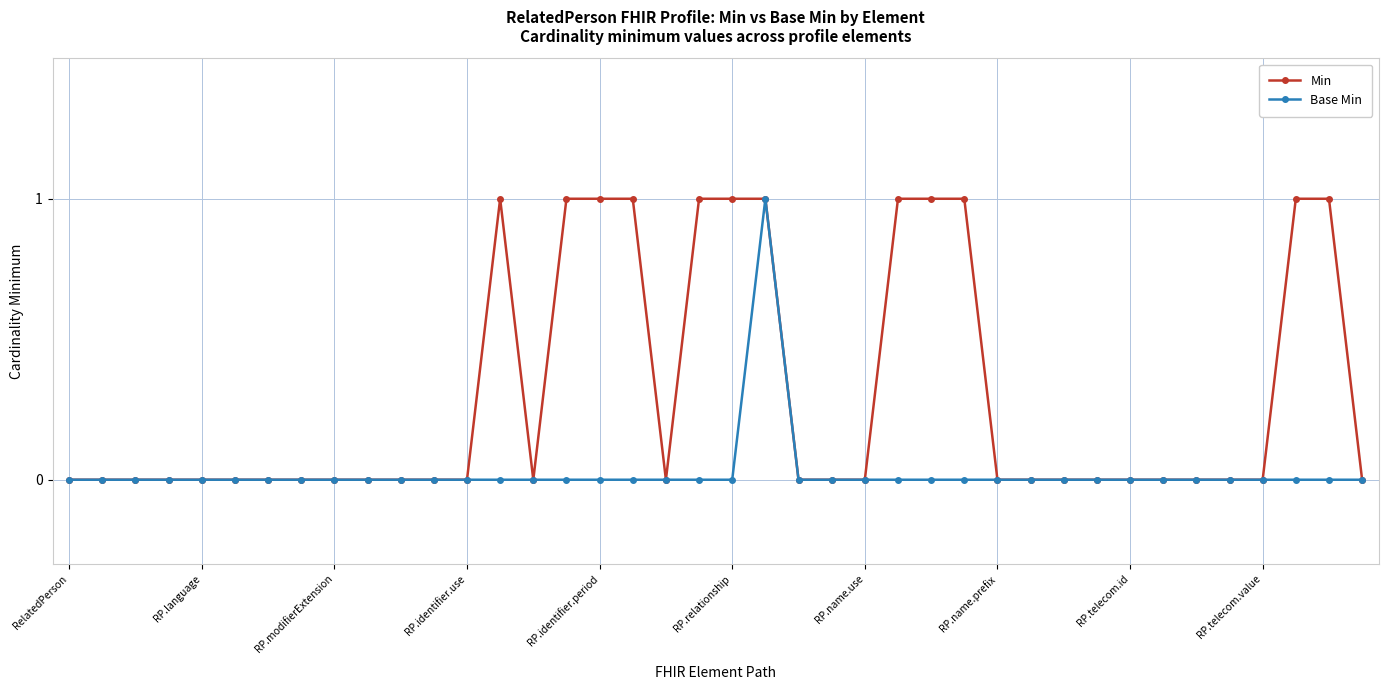

Rank the series by their average value, from highest to lowest.

Min, Base Min